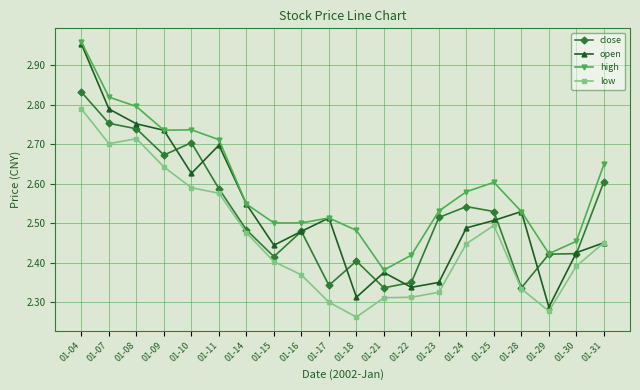

Which series has the largest range (max minus min)?

open